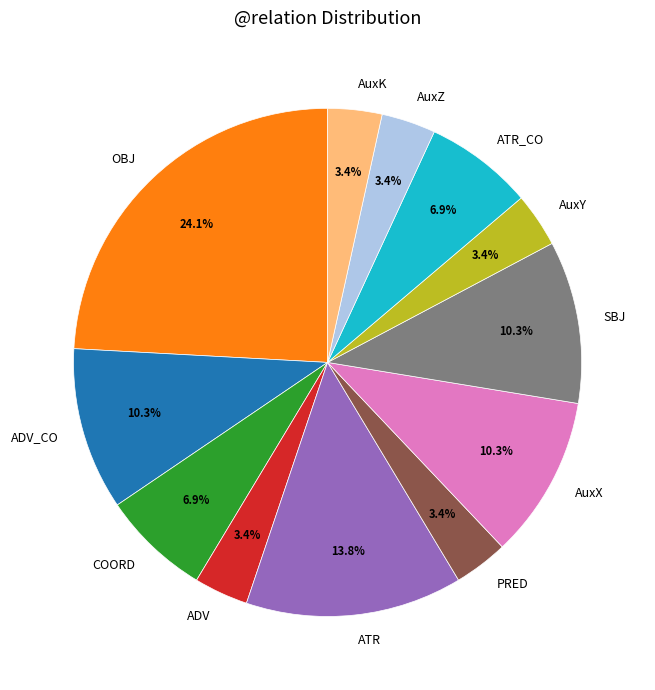

To the nearest percent, what is the difference between the largest and smallest slice percentages?

21%